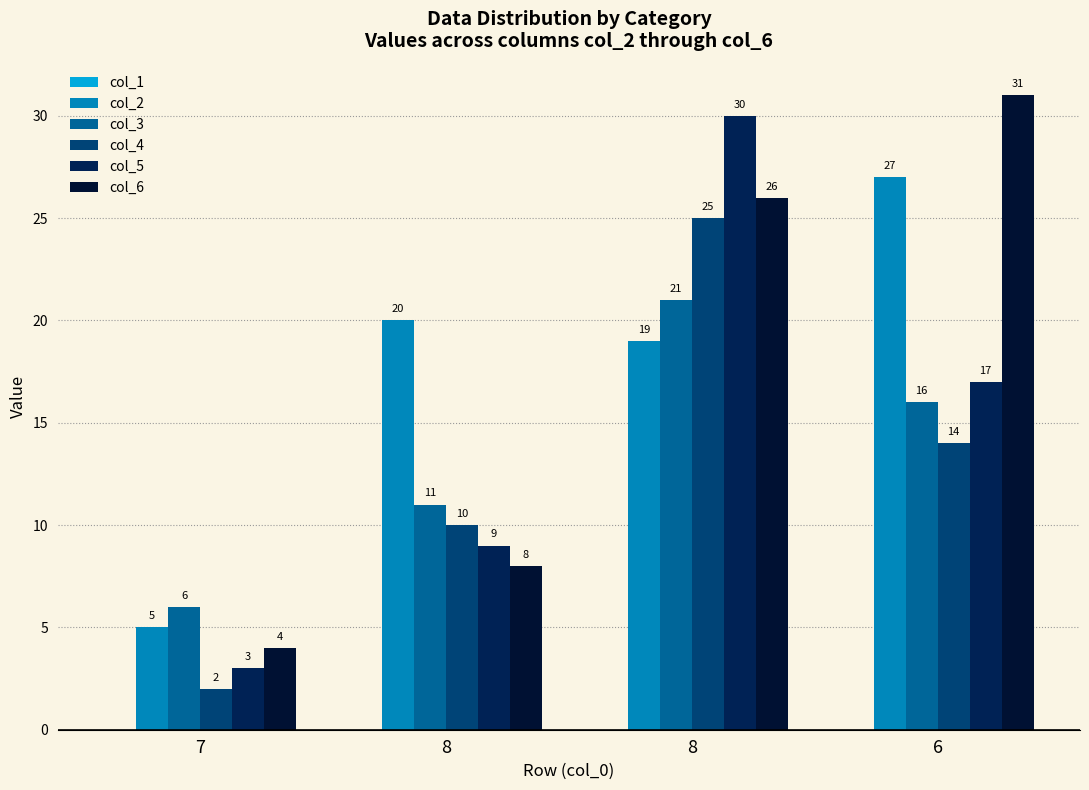

How many groups of bars are there?

4